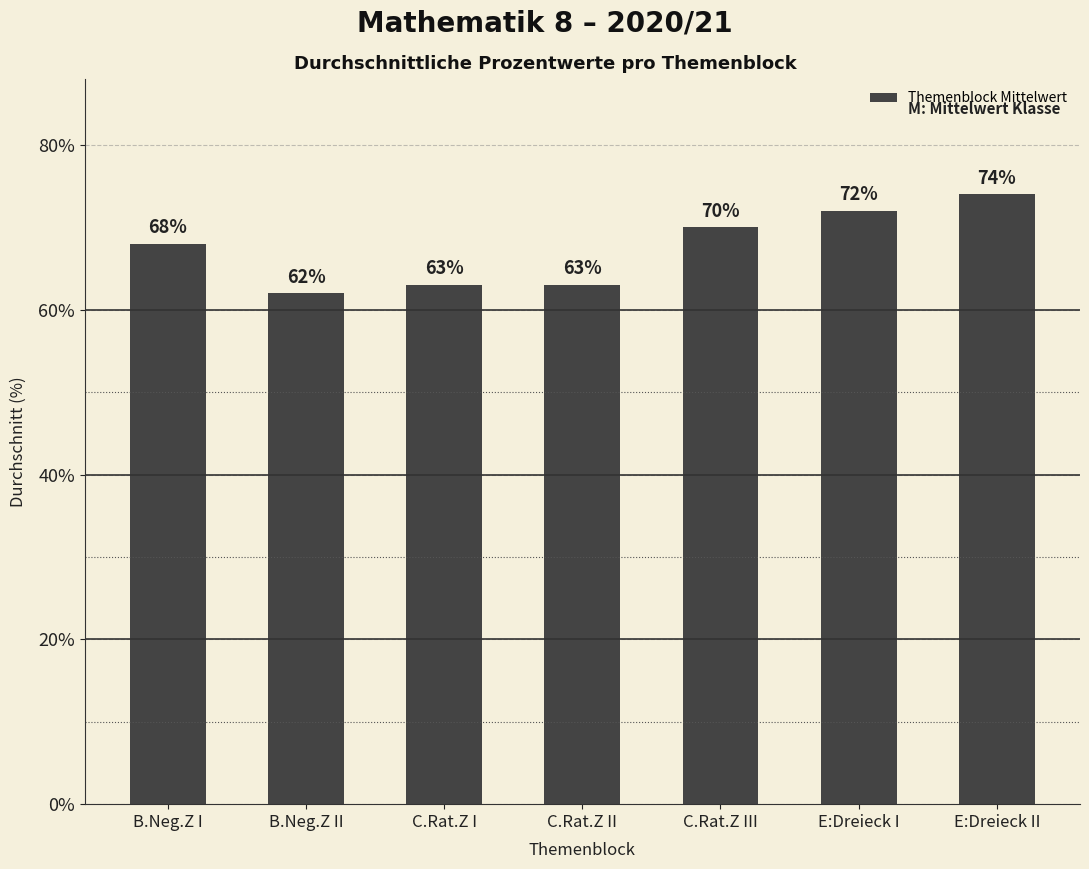

What is the approximate value at B.Neg.Z I, to the nearest 10?

70